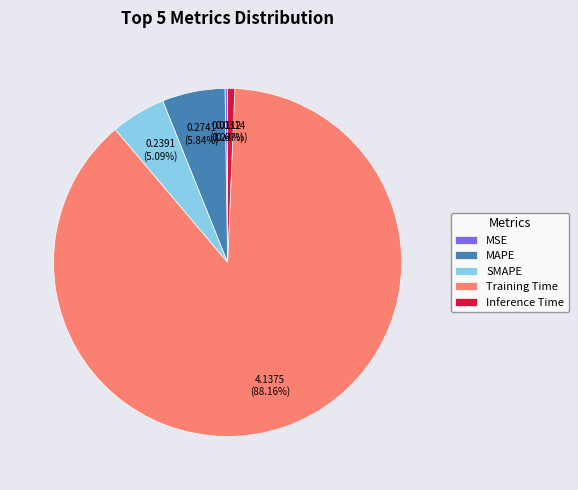

What is the majority slice?

Training Time